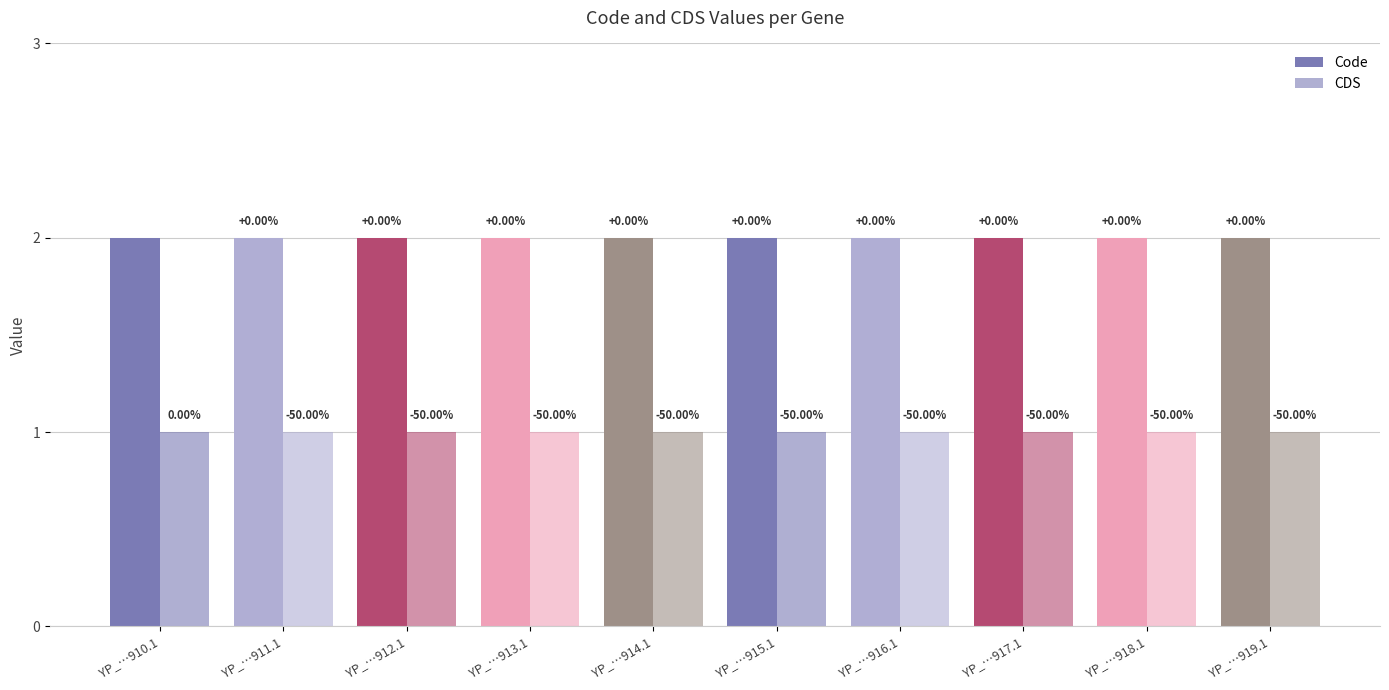

How many bars are there in total?

20